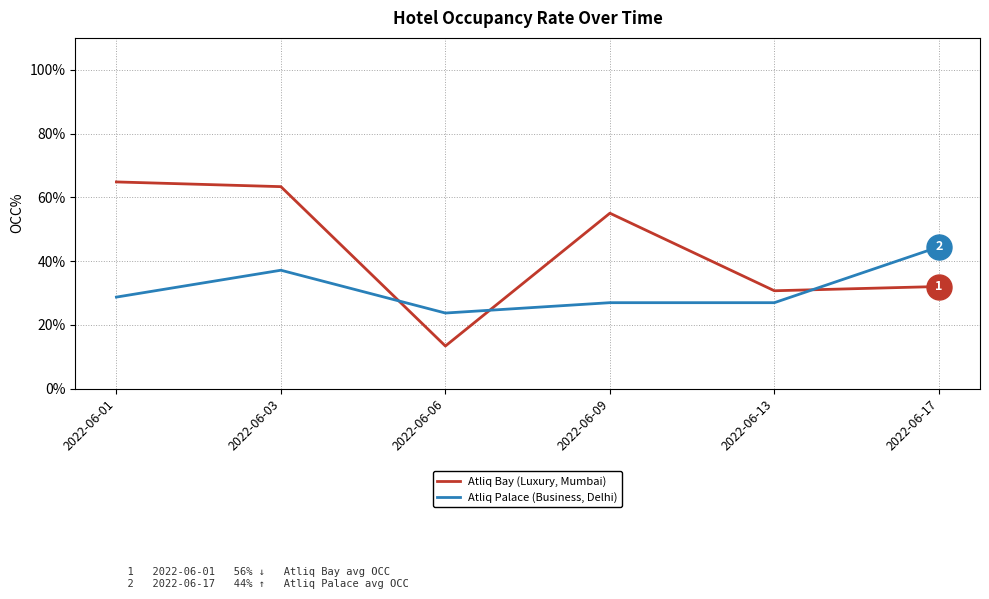

How many intersections are there between Atliq Bay (Luxury, Mumbai) and Atliq Palace (Business, Delhi)?

3